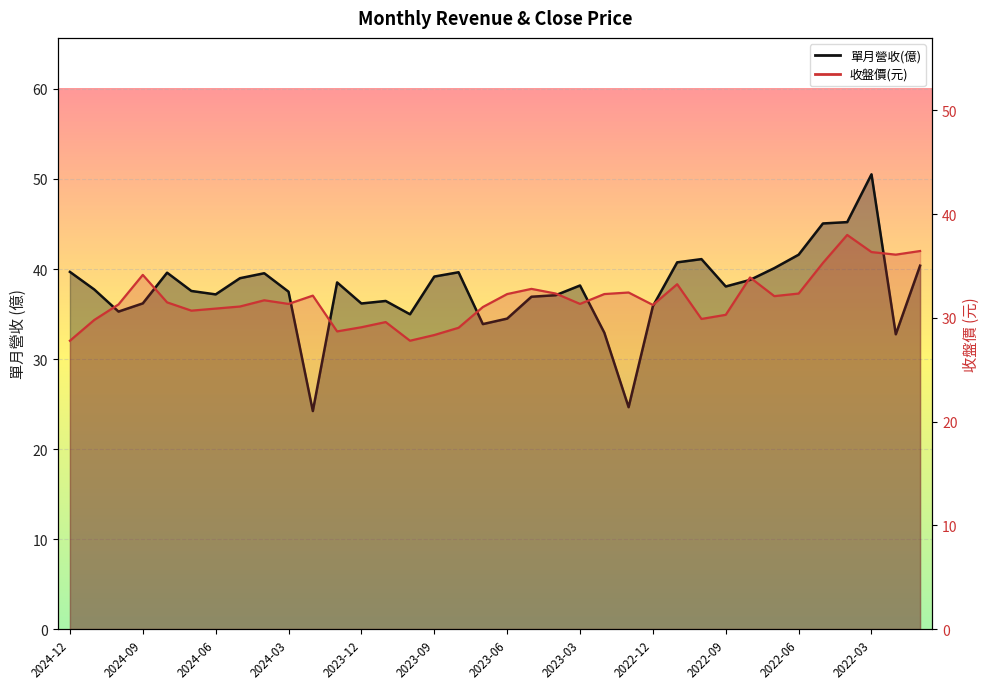

What is the difference between the maximum and minimum values in the 收盤價(元) series?

10.2